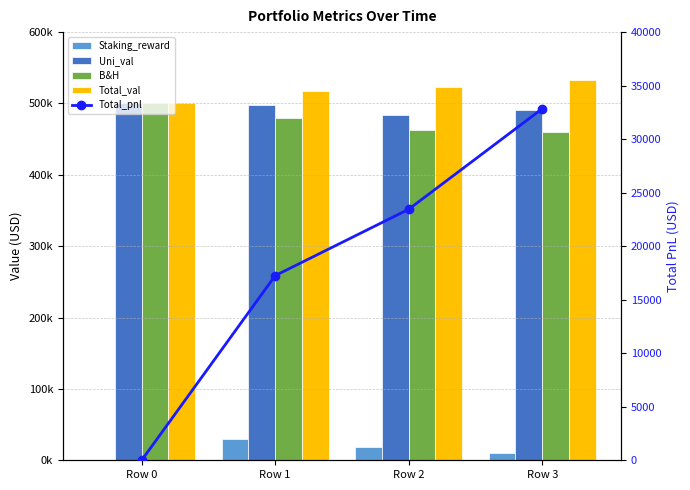

The Total_pnl series shows 23450.1 at Row 2. True or false?

True